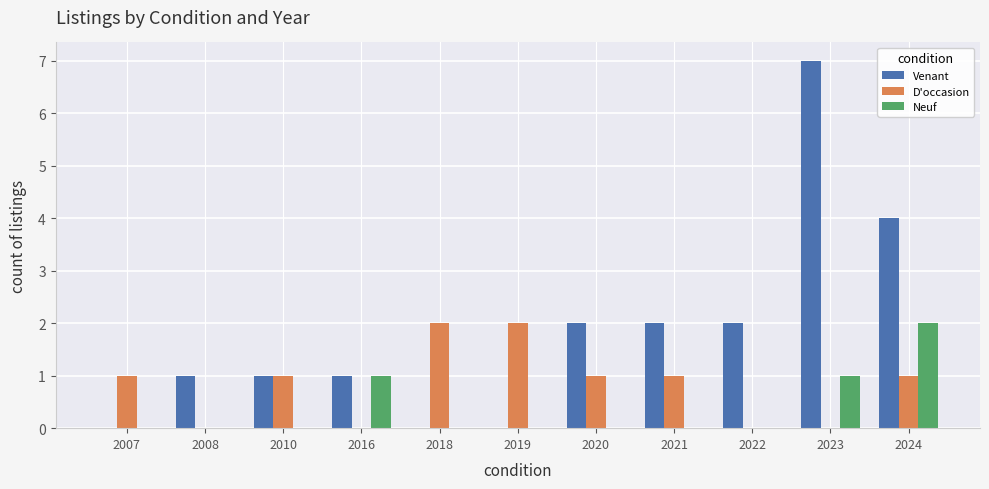

The Neuf series shows -1 at 2022. True or false?

False